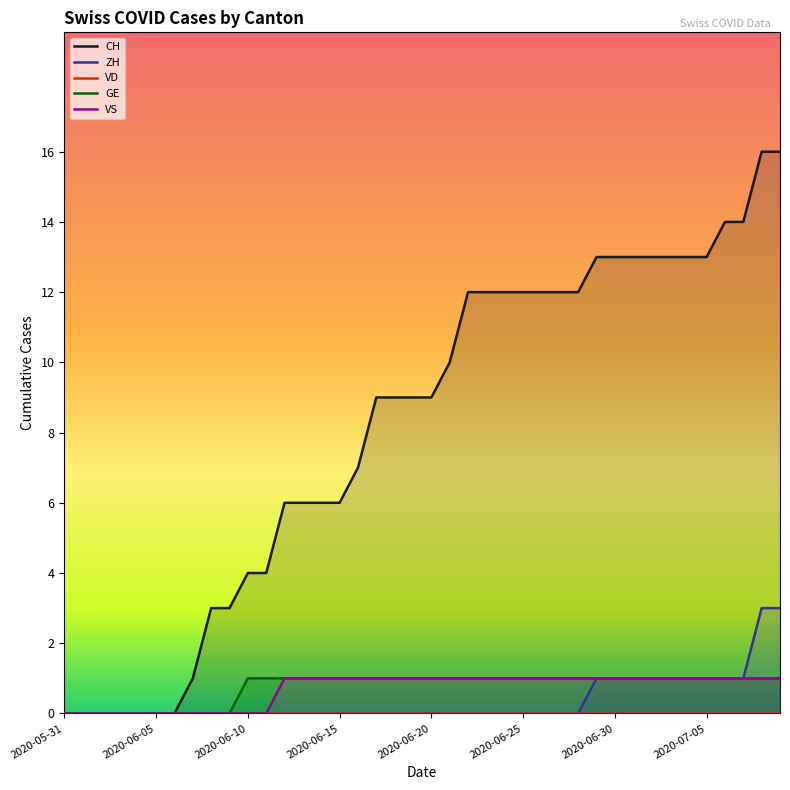

Does the chart have visible grid lines?

No